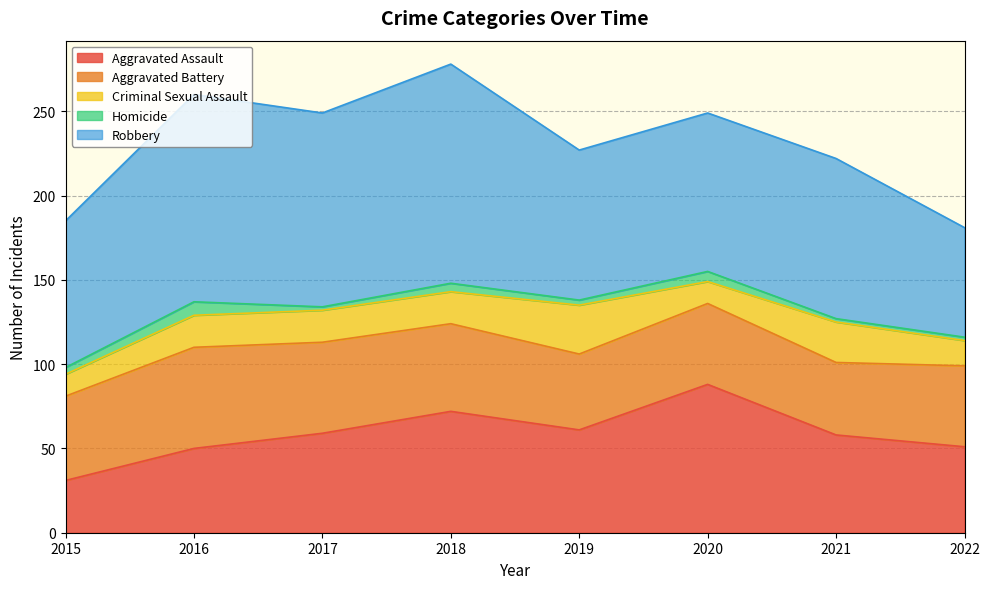

Rank the series at 2018 from highest to lowest value.

Robbery, Aggravated Assault, Aggravated Battery, Criminal Sexual Assault, Homicide